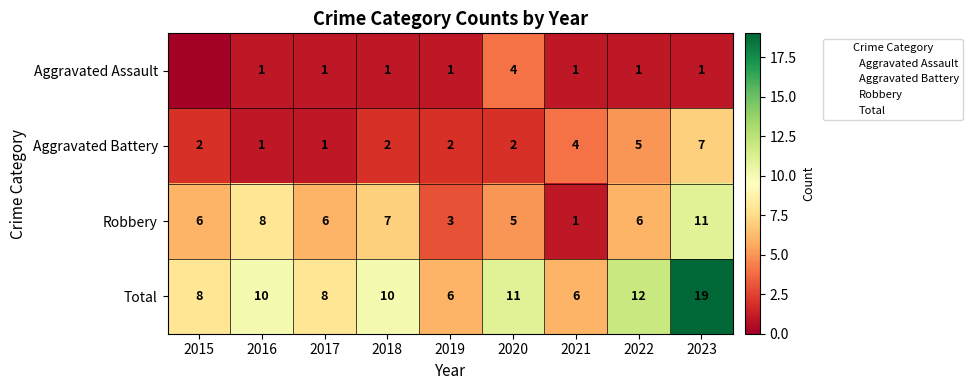

Which label corresponds to the largest value in the chart?

2023